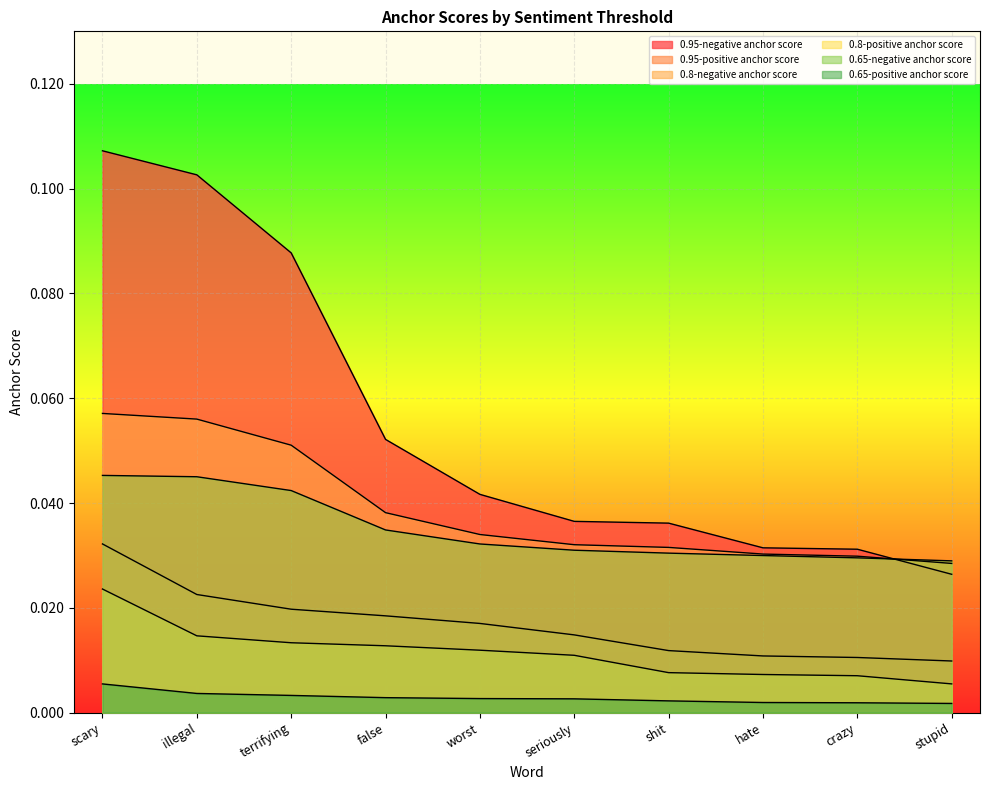

The 0.95-negative anchor score series shows 0.0 at stupid. True or false?

False